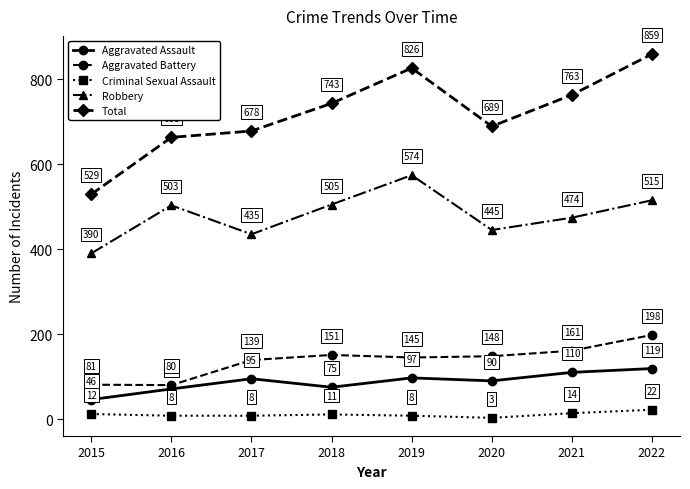

What is the maximum value shown in the chart?

859